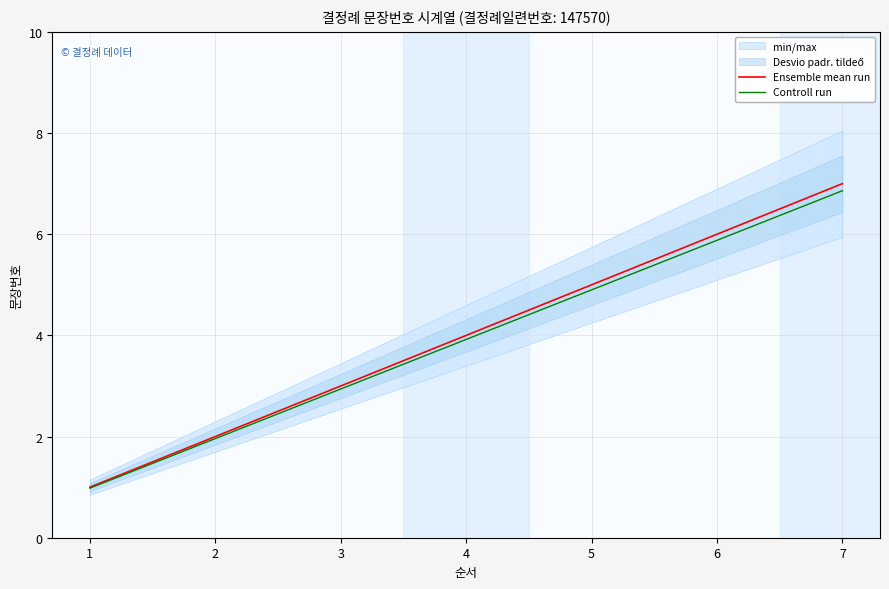

True or false: Controll run and Ensemble mean run cross at least once.

False